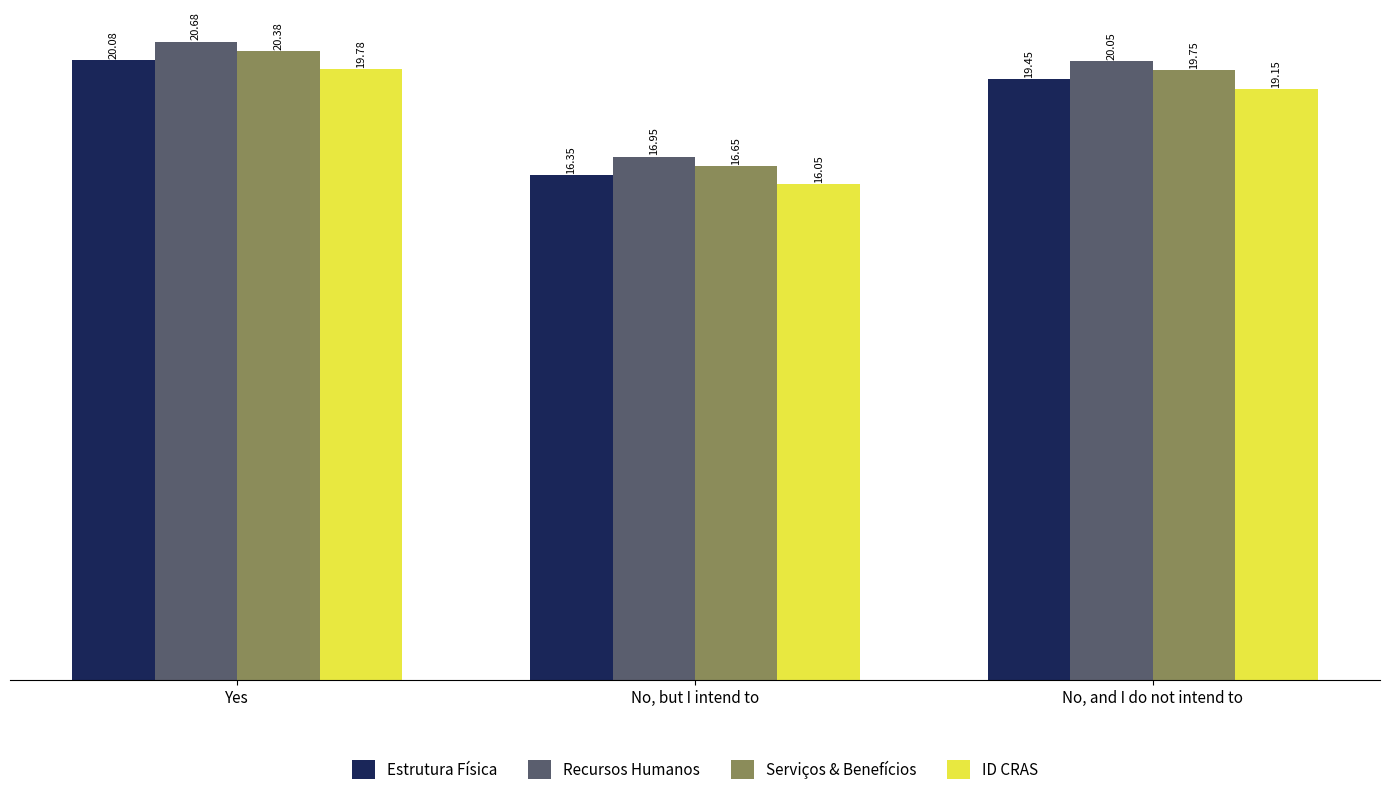

What is the label of the 3rd bar from the left?

No, and I do not intend to